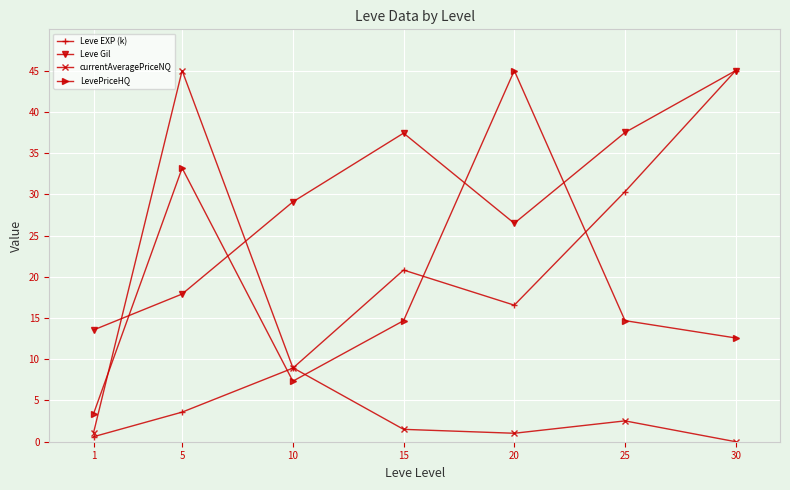

How many lines are shown in the chart?

4